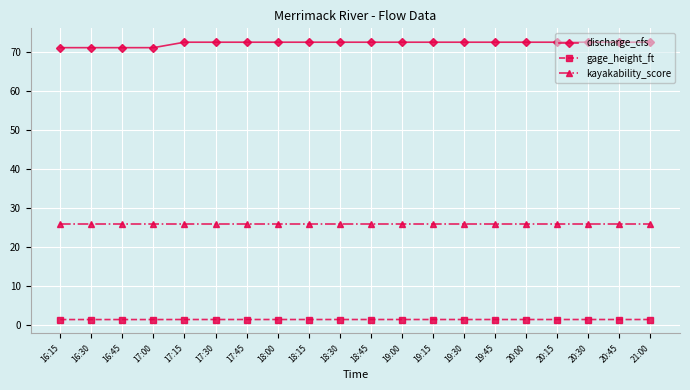

What is the maximum value shown in the chart?

72.5